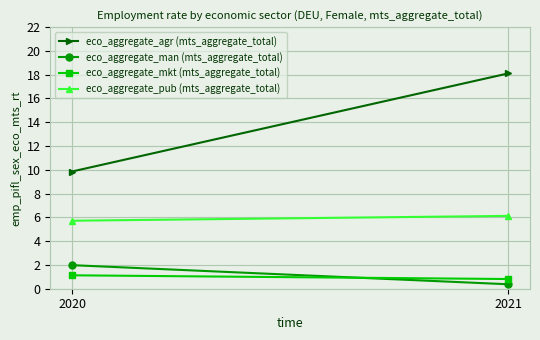

What is the approximate value of eco_aggregate_pub (mts_aggregate_total) at 2020?

5.7